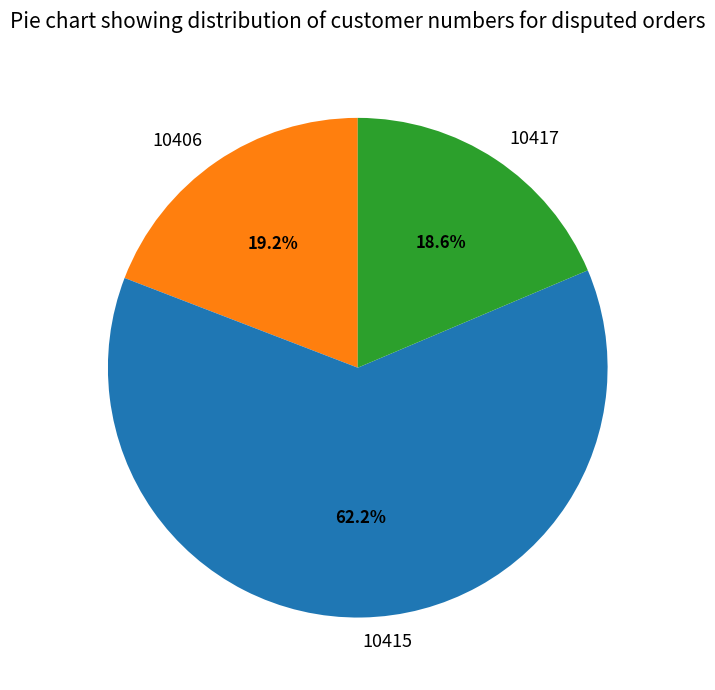

Does 10415 represent more than half of the total?

Yes